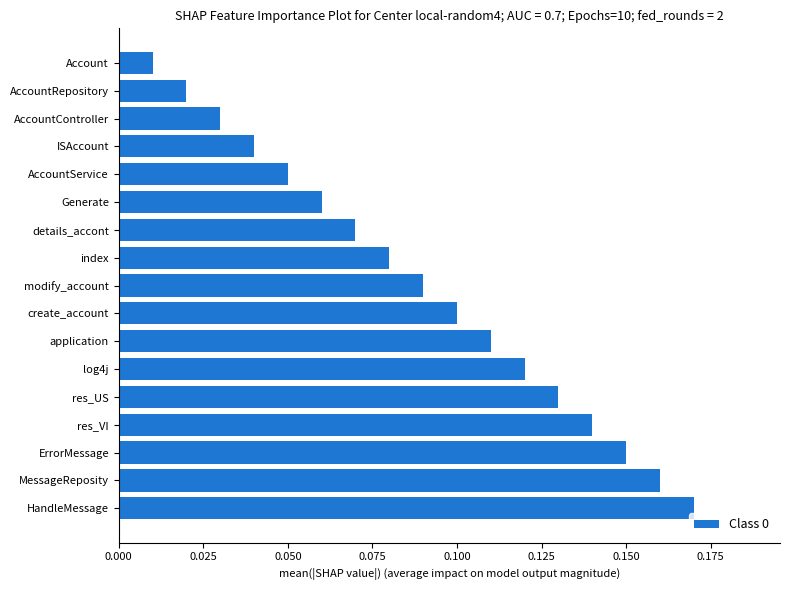

Rank the categories by value from highest to lowest.

HandleMessage, MessageReposity, ErrorMessage, res_VI, res_US, log4j, application, create_account, modify_account, index, details_accont, Generate, AccountService, ISAccount, AccountController, AccountRepository, Account